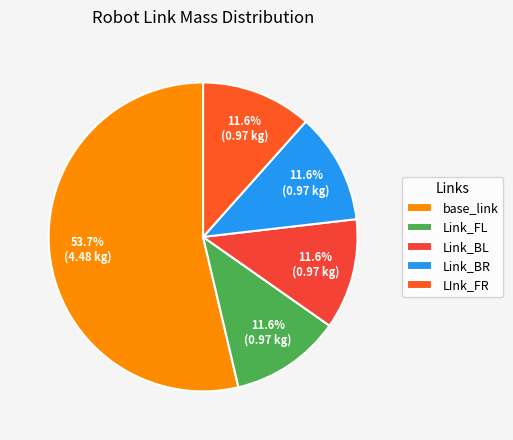

What is the largest slice in the pie chart?

base_link